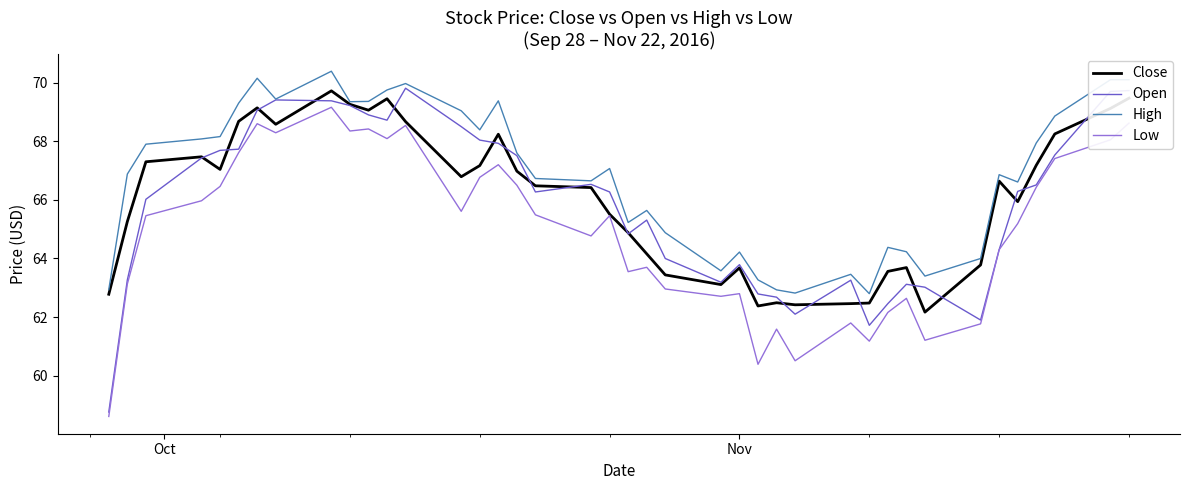

What is the highest value of the High series?

70.4